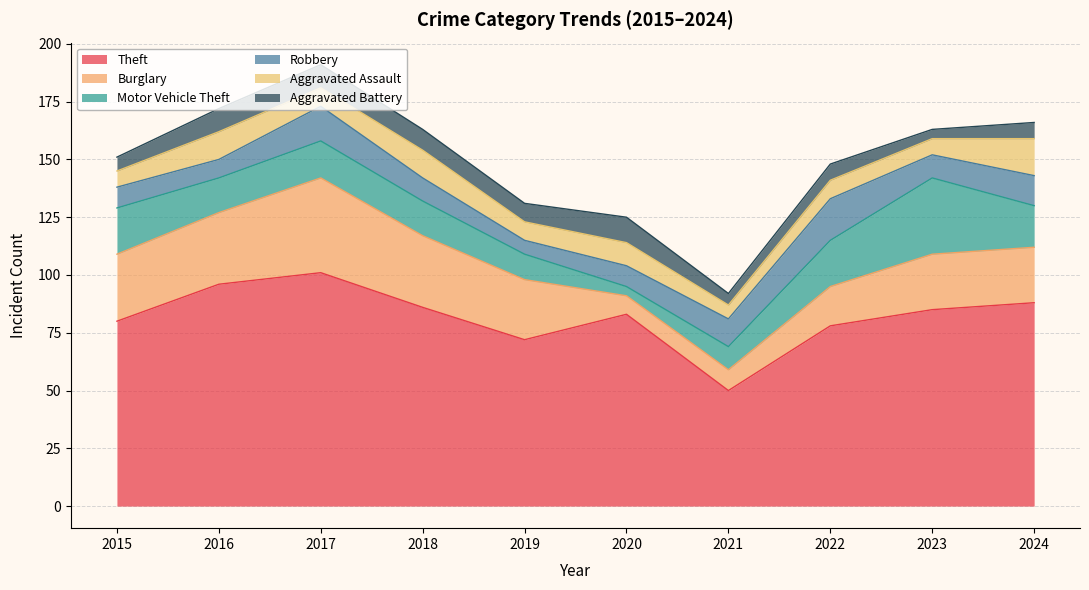

True or false: Theft and Aggravated Battery intersect in this chart.

False